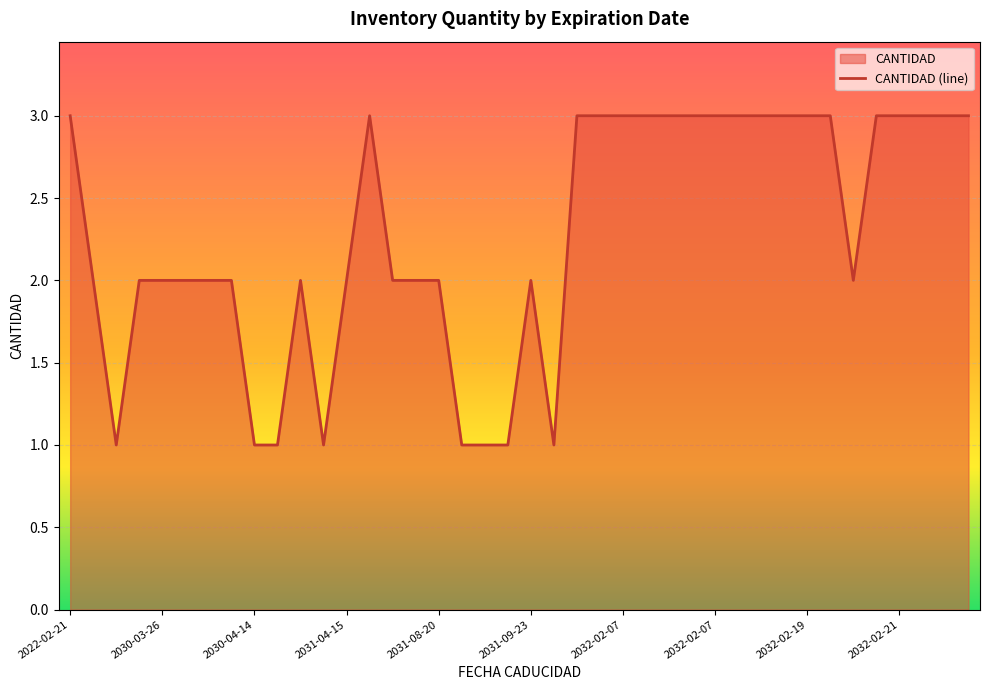

What value does the data have at 2030-05-13?

2